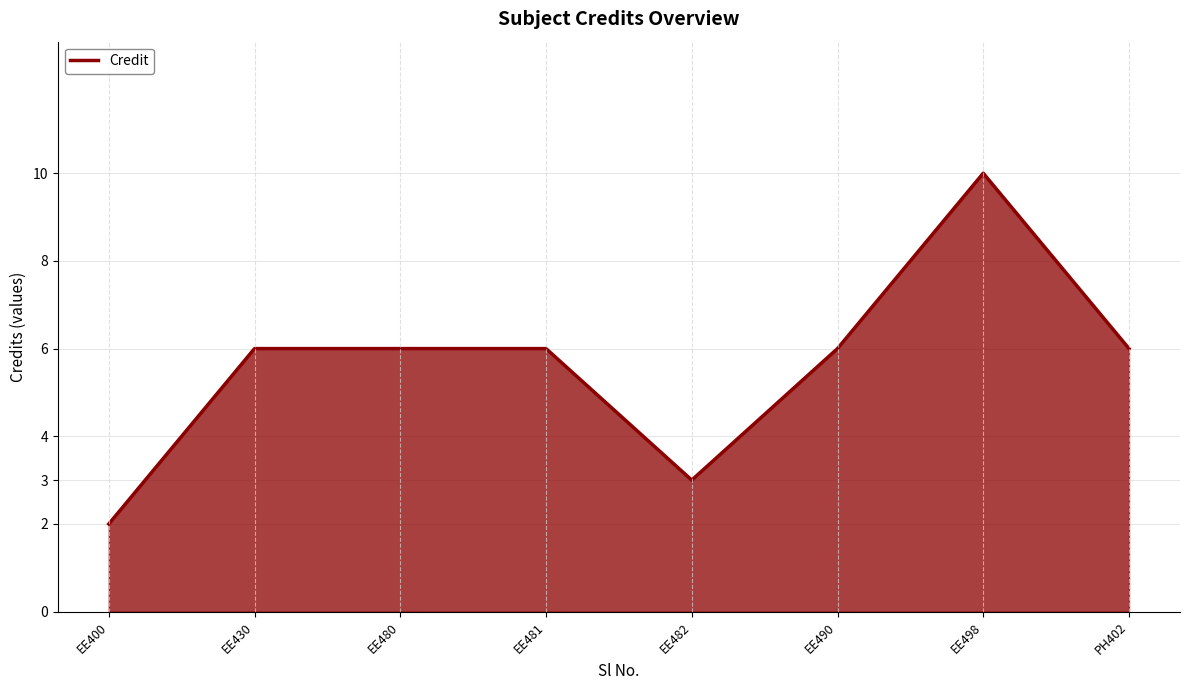

What is the minimum value shown in the chart?

2